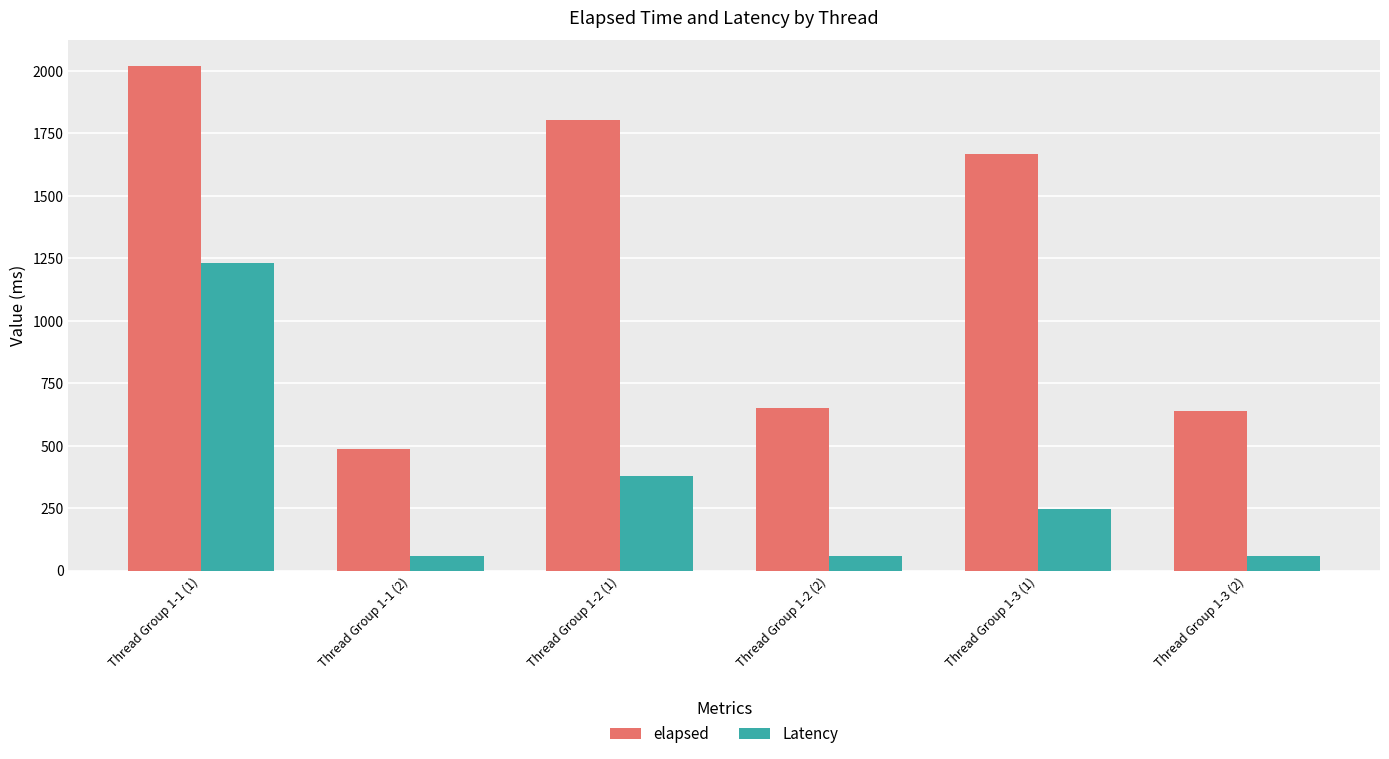

Which series has the widest spread of values?

elapsed